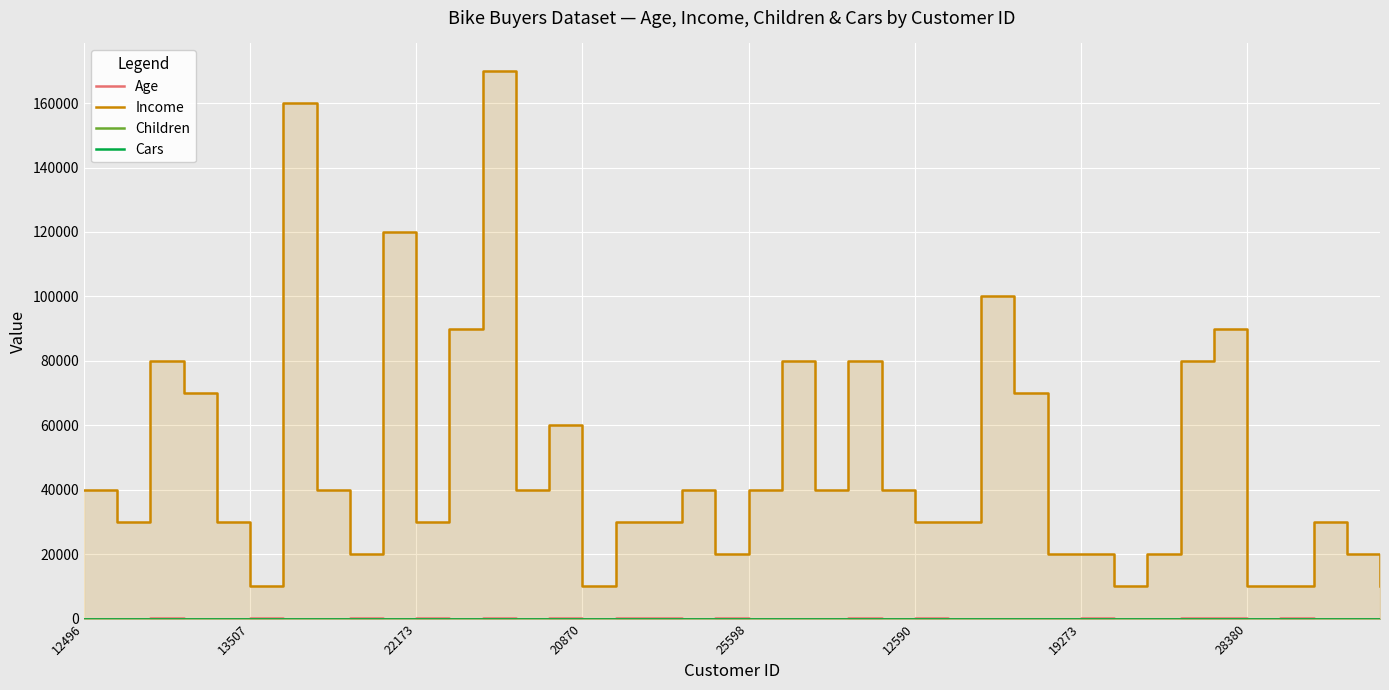

Which category has the highest value across all series?

12